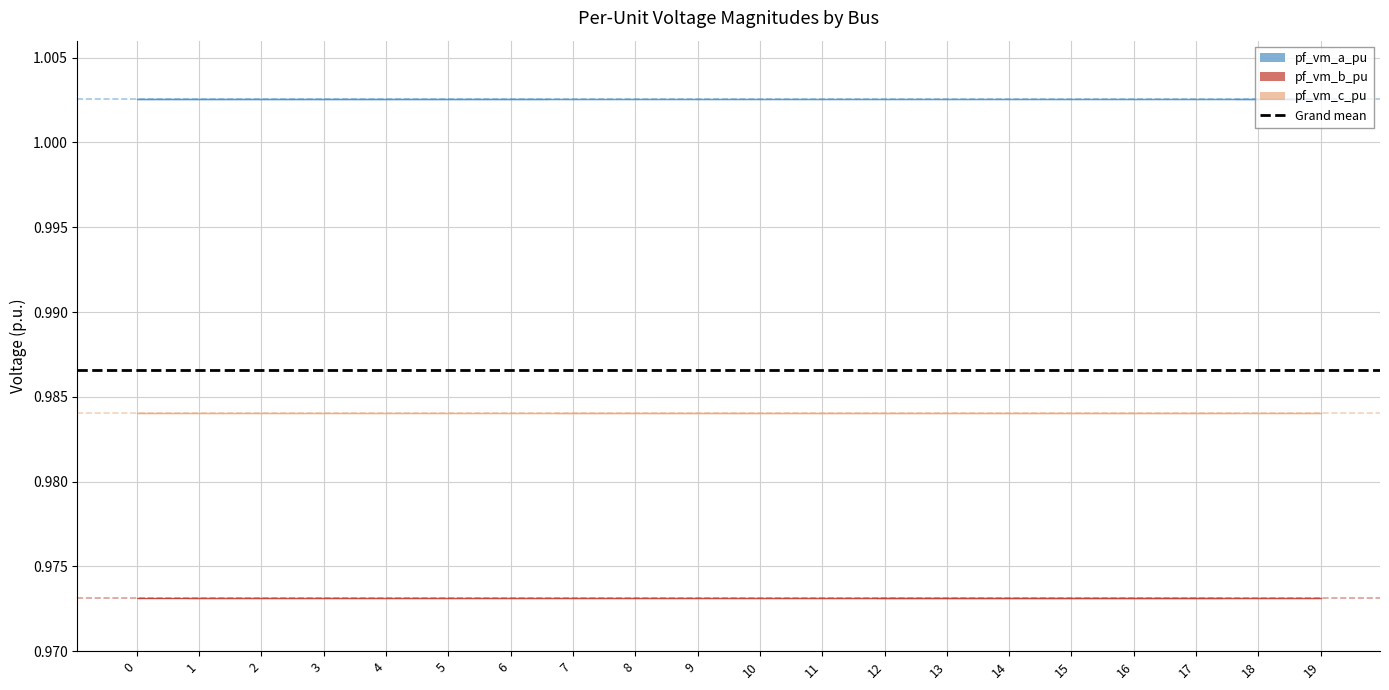

Which series has the largest range (max minus min)?

pf_vm_a_pu